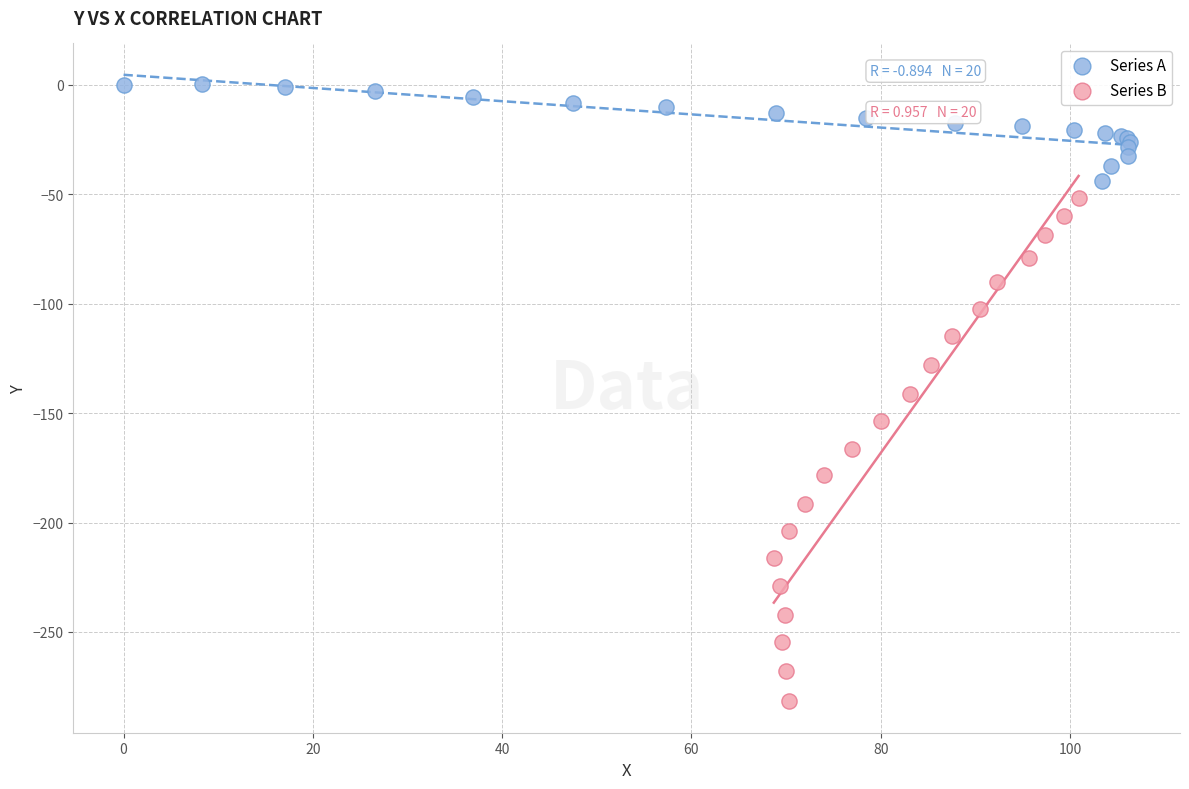

Which series has the widest spread of Y values?

Series B